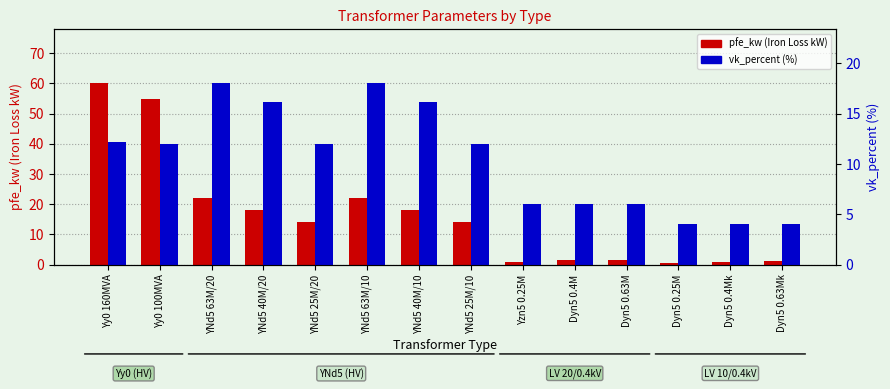

Is it true that pfe_kw (Iron Loss kW) equals 22.0 at YNd5 63M/10?

True